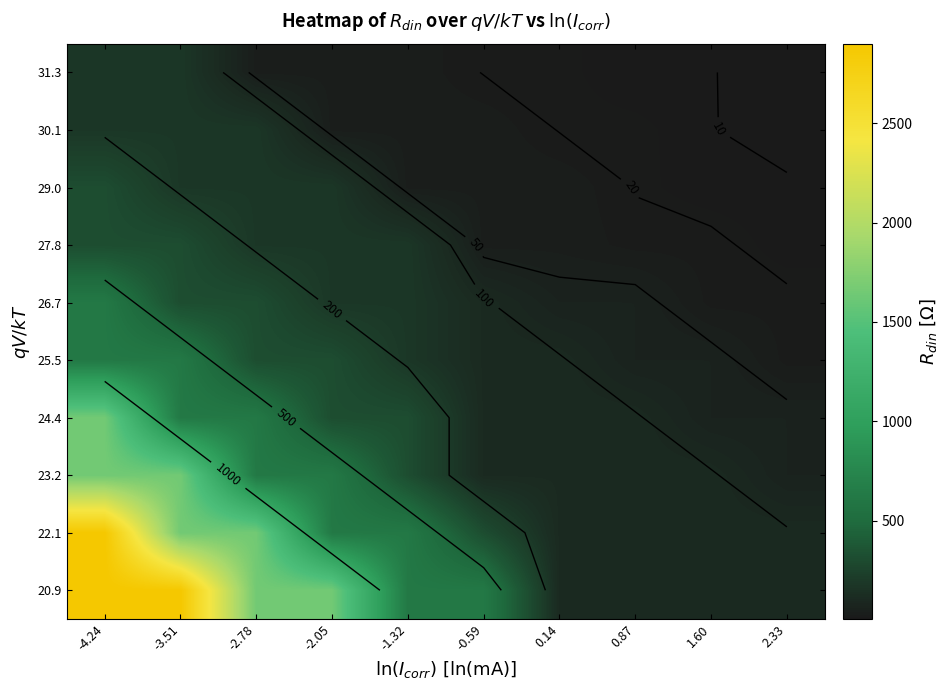

What is the difference between the highest and lowest values at -4.24?

2716.7